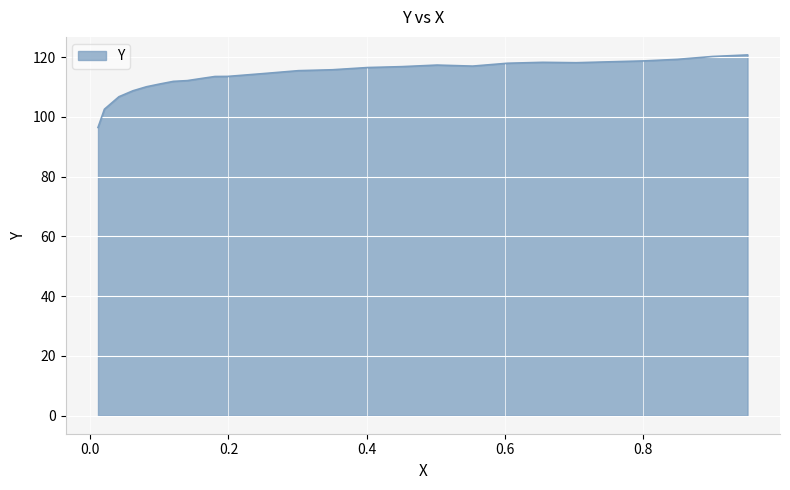

What is the sum of all values?

2964.2